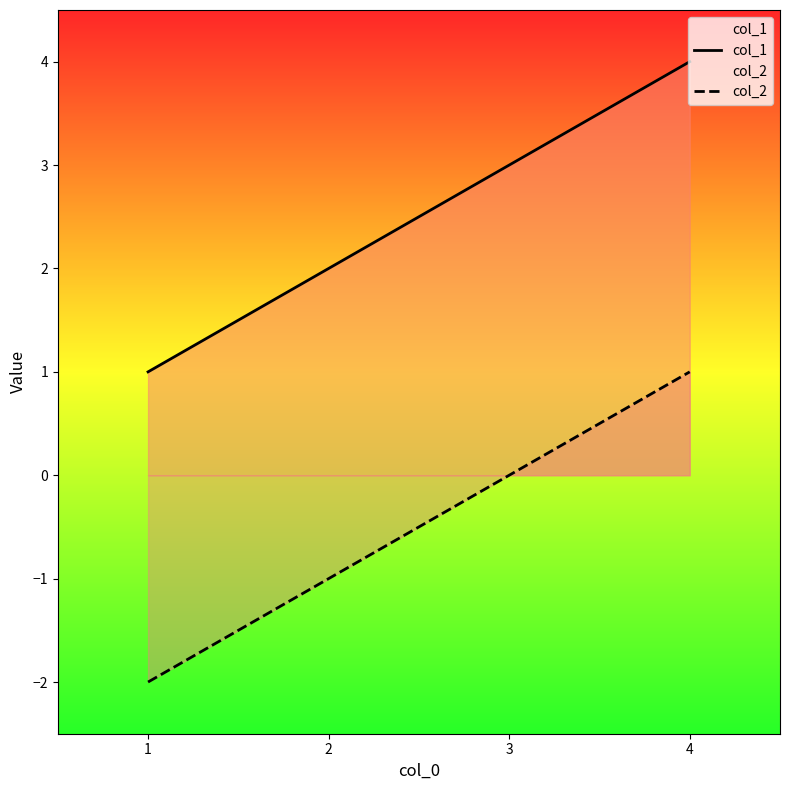

How many lines are shown in the chart?

2